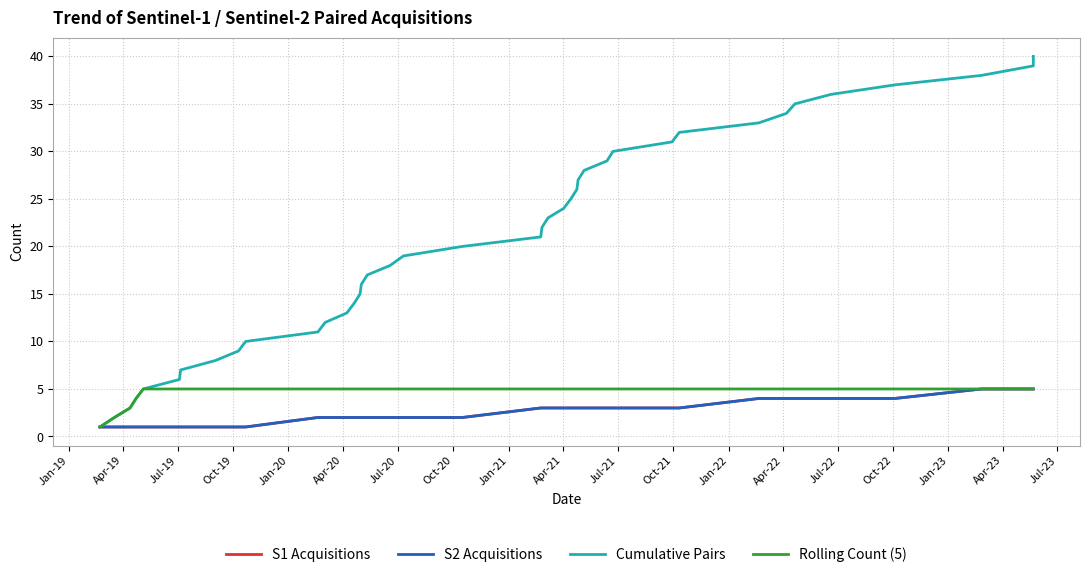

What is the highest value of the S2 Acquisitions series?

5